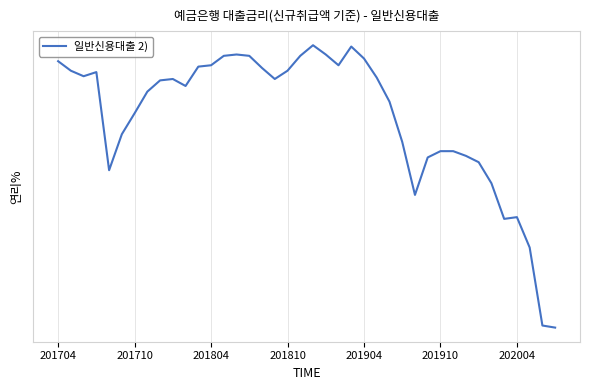

Reading left to right, what are all the values shown in this chart?

4.5	4.5	4.4	4.4	3.8	4.0	4.2	4.3	4.4	4.4	4.3	4.5	4.5	4.6	4.6	4.6	4.5	4.4	4.5	4.6	4.6	4.6	4.5	4.6	4.5	4.4	4.2	4.0	3.6	3.9	3.9	3.9	3.9	3.8	3.7	3.5	3.5	3.3	2.9	2.9